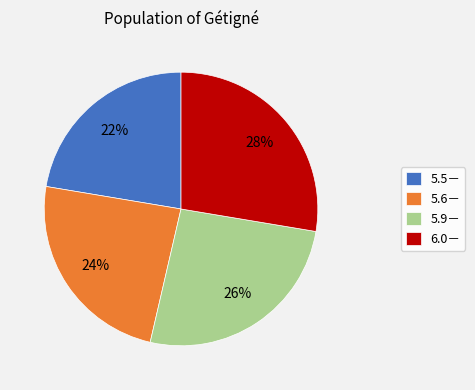

To the nearest percent, what percentage of the pie is 5.9－?

26%